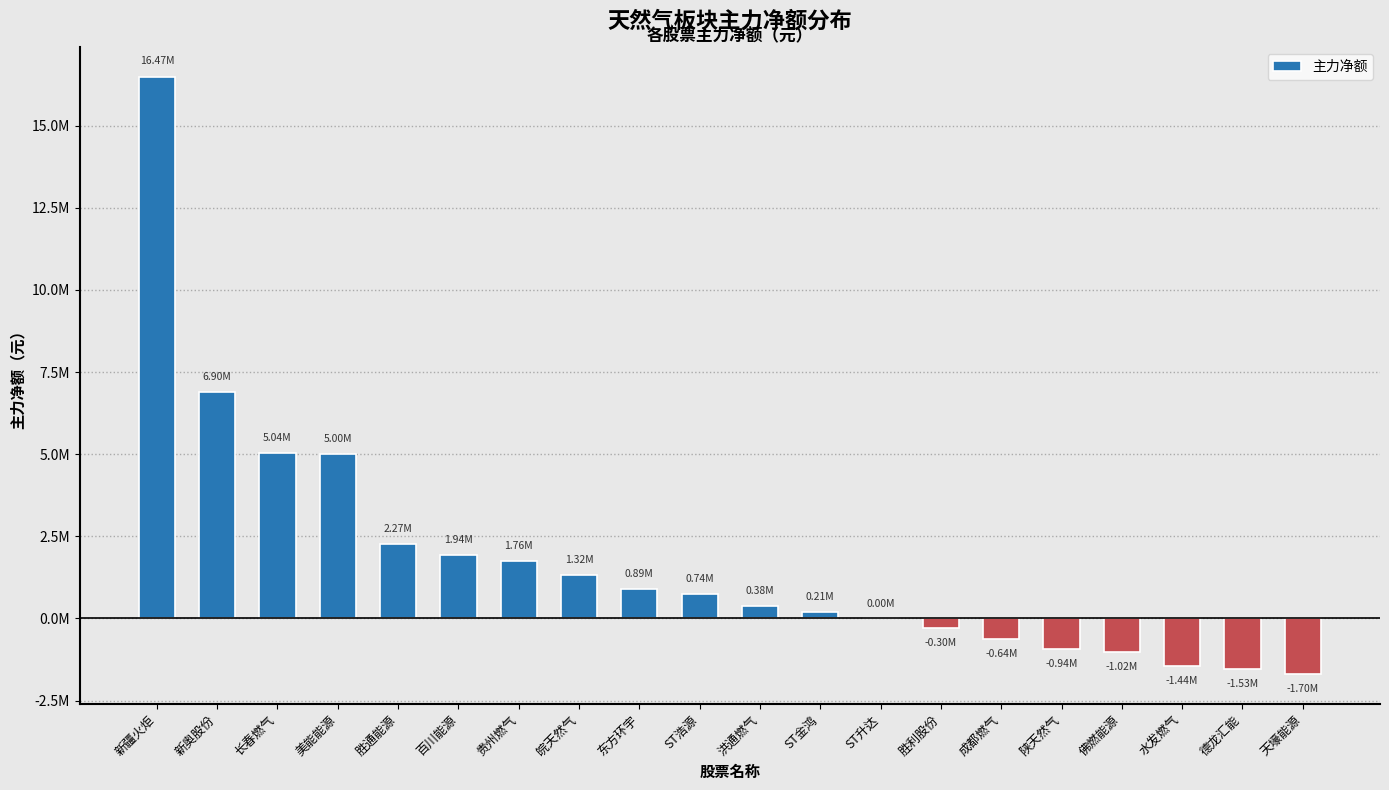

What is the difference between the second highest and second lowest values?

8428058